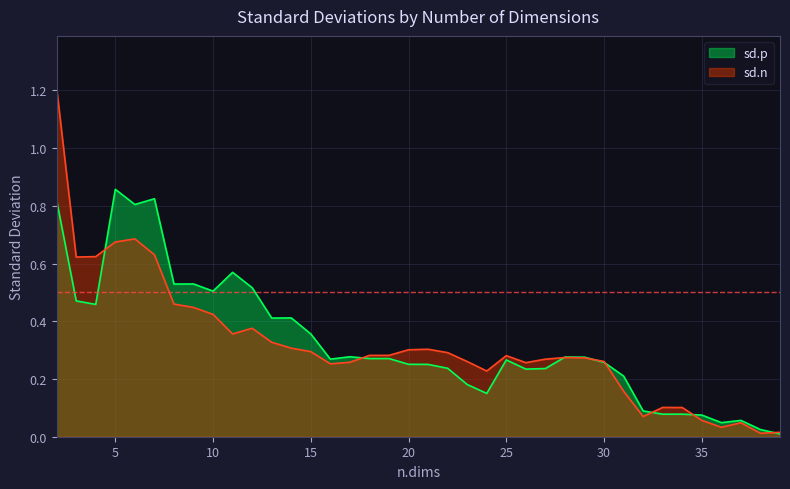

Which series has the largest range (max minus min)?

sd.n